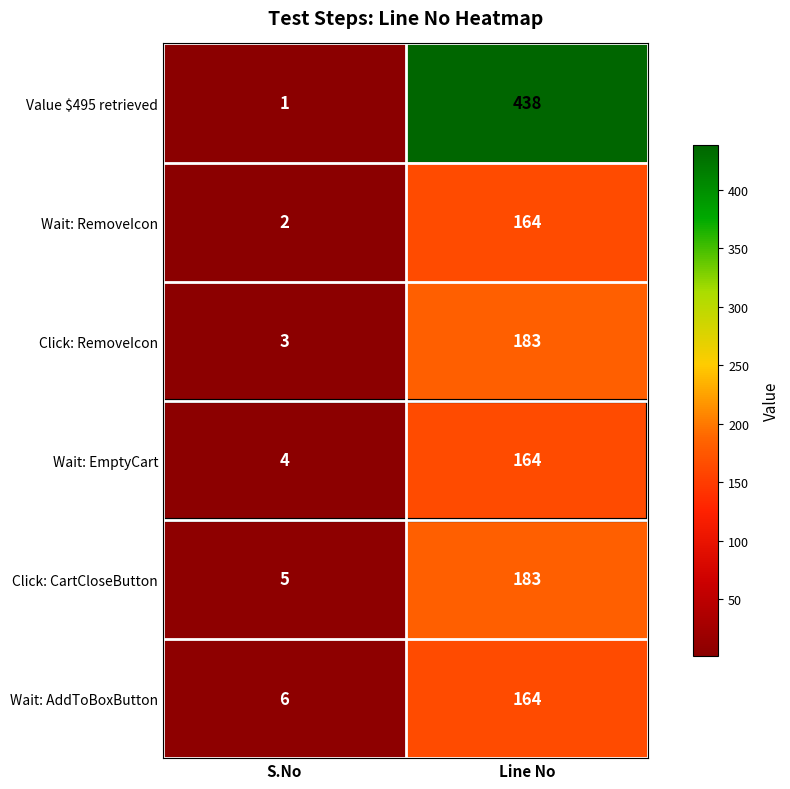

What is the maximum value shown in the chart?

438